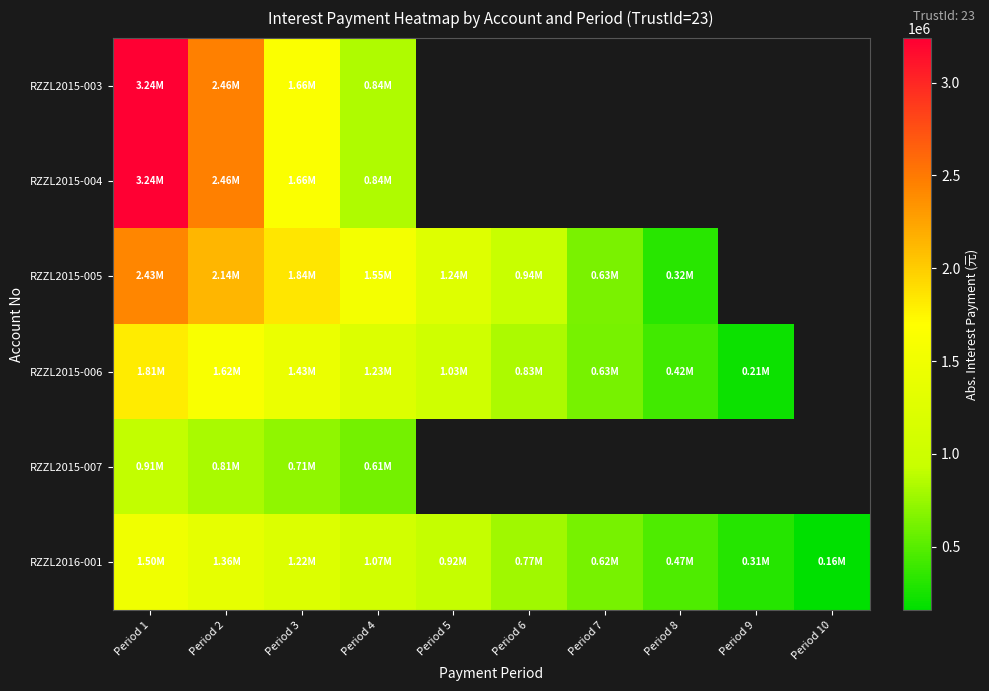

Rank the series by their maximum value, from highest to lowest.

RZZL2015-003, RZZL2015-004, RZZL2015-005, RZZL2015-006, RZZL2016-001, RZZL2015-007